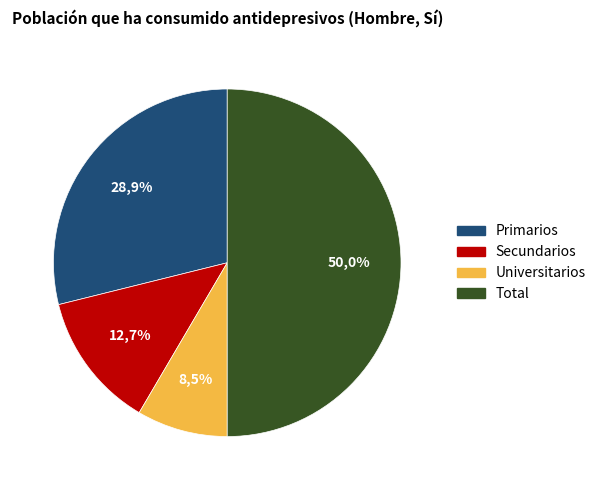

To the nearest percent, what is the average slice percentage?

25%